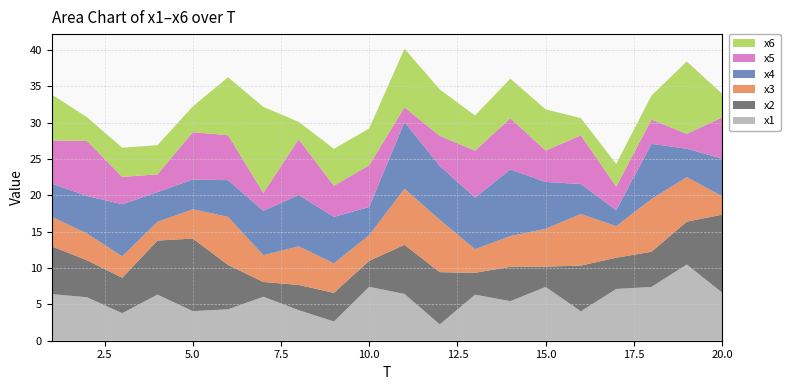

Reading left to right, extract all data points from this chart.

x1: 1=6.4	2=6.0	3=3.8	4=6.3	5=4.1	6=4.3	7=6.1	8=4.2	9=2.6	10=7.4	11=6.4	12=2.2	13=6.3	14=5.4	15=7.4	16=4.0	17=7.1	18=7.4	19=10.5	20=6.6
x2: 1=6.6	2=5.1	3=4.9	4=7.4	5=10.0	6=6.1	7=2.0	8=3.5	9=3.9	10=3.6	11=6.8	12=7.2	13=3.0	14=4.7	15=2.8	16=6.3	17=4.3	18=4.8	19=5.9	20=10.7
x3: 1=4.1	2=3.7	3=2.9	4=2.6	5=4.0	6=6.6	7=3.7	8=5.3	9=4.1	10=3.5	11=7.7	12=7.2	13=3.2	14=4.2	15=5.2	16=7.1	17=4.3	18=7.3	19=6.1	20=2.6
x4: 1=4.6	2=5.2	3=7.2	4=4.1	5=4.1	6=5.0	7=6.1	8=7.1	9=6.4	10=3.9	11=9.2	12=7.4	13=7.1	14=9.2	15=6.4	16=4.1	17=2.2	18=7.6	19=3.9	20=5.2
x5: 1=5.9	2=7.6	3=3.8	4=2.4	5=6.5	6=6.2	7=2.5	8=7.7	9=4.3	10=5.7	11=2.0	12=4.1	13=6.5	14=7.0	15=4.3	16=6.7	17=3.2	18=3.3	19=2.0	20=5.7
x6: 1=6.3	2=3.3	3=4.0	4=4.0	5=3.5	6=8.0	7=11.8	8=2.4	9=5.1	10=5.1	11=8.1	12=6.4	13=4.8	14=5.4	15=5.7	16=2.4	17=3.1	18=3.3	19=10.0	20=3.3